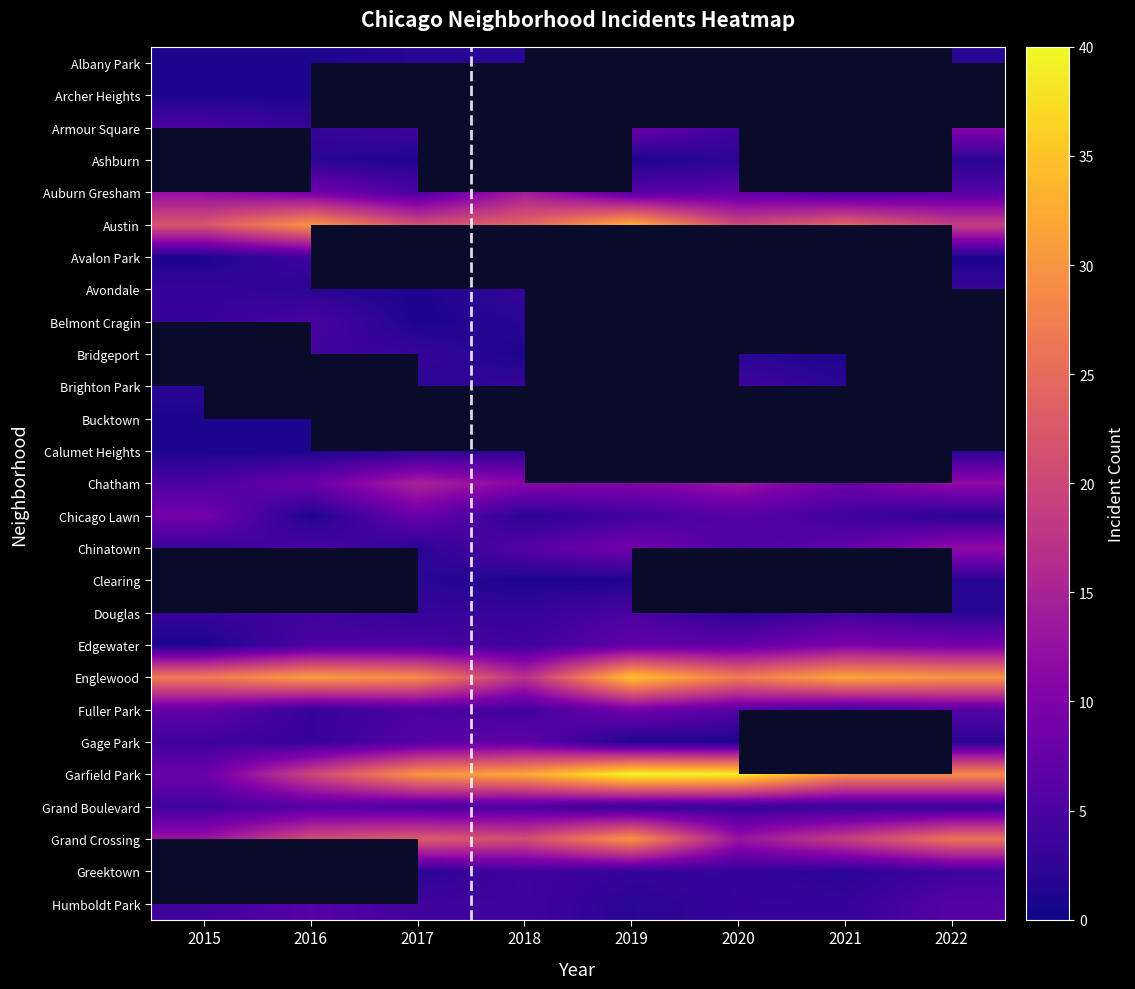

List the series in order of their peak value, lowest first.

Archer Heights, Albany Park, Armour Square, Ashburn, Calumet Heights, Avondale, Avalon Park, Brighton Park, Bucktown, Belmont Cragin, Douglas, Grand Boulevard, Humboldt Park, Gage Park, Chicago Lawn, Fuller Park, Edgewater, Chinatown, Auburn Gresham, Grand Crossing, Austin, Bridgeport, Chatham, Clearing, Englewood, Garfield Park, Greektown